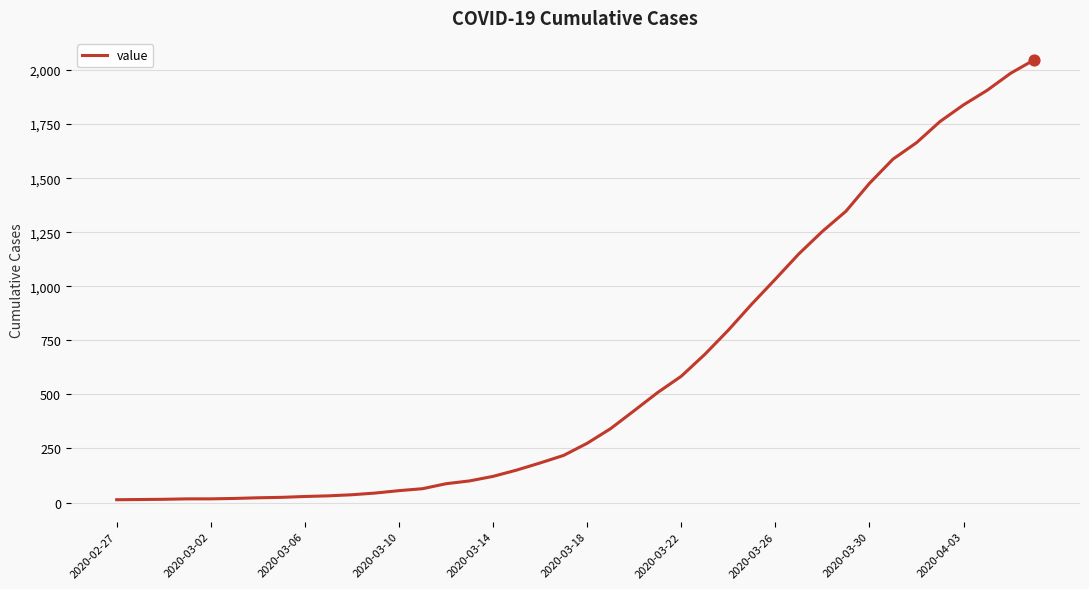

What is the maximum value shown in the chart?

2047